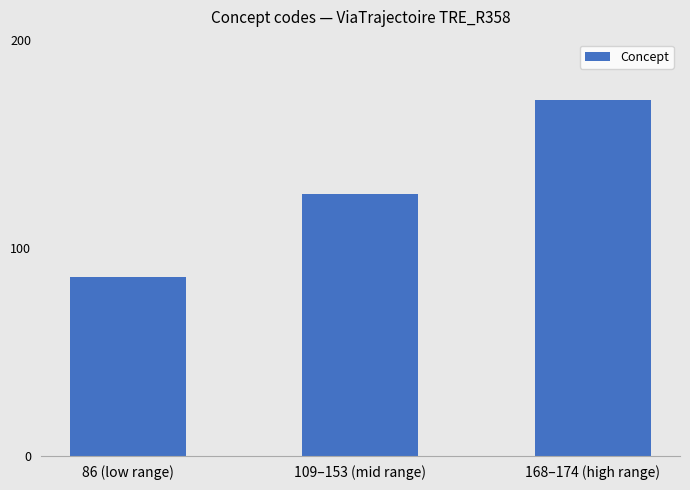

What is the average value?

128